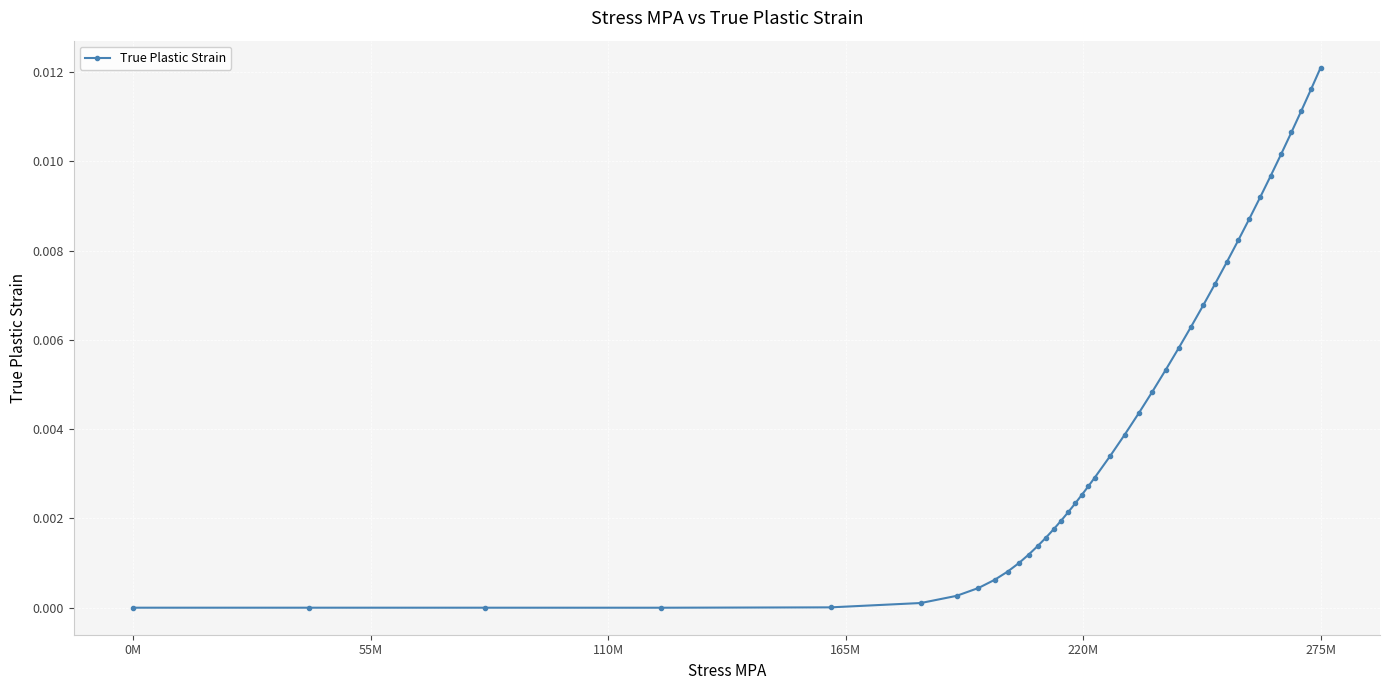

How many distinct data groups are displayed?

1